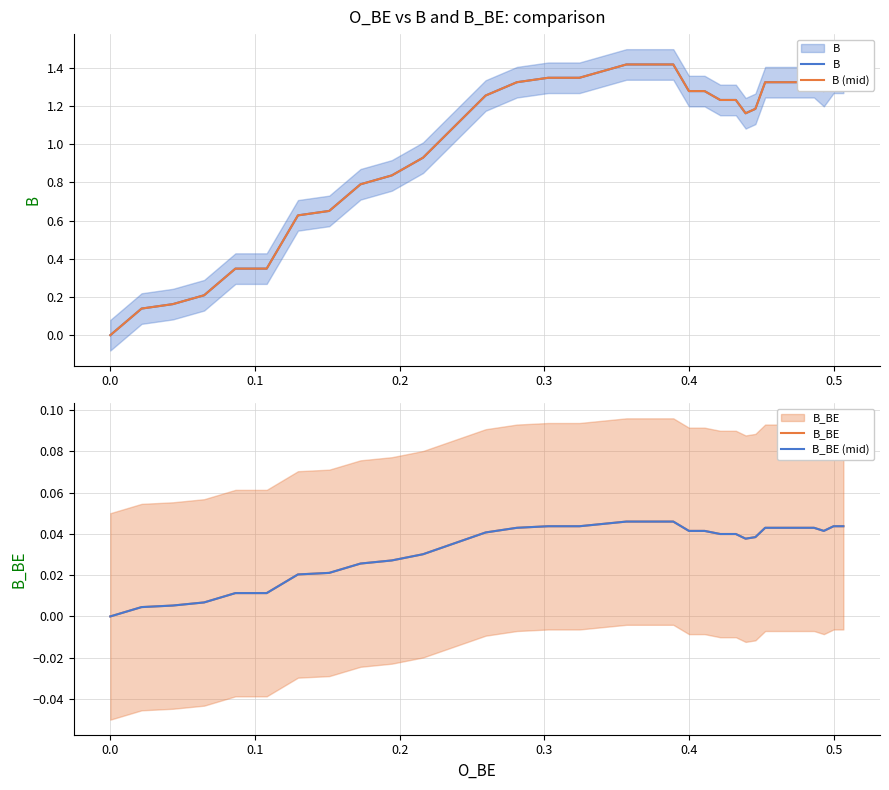

How many data points in B (mid) are less than 1?

11